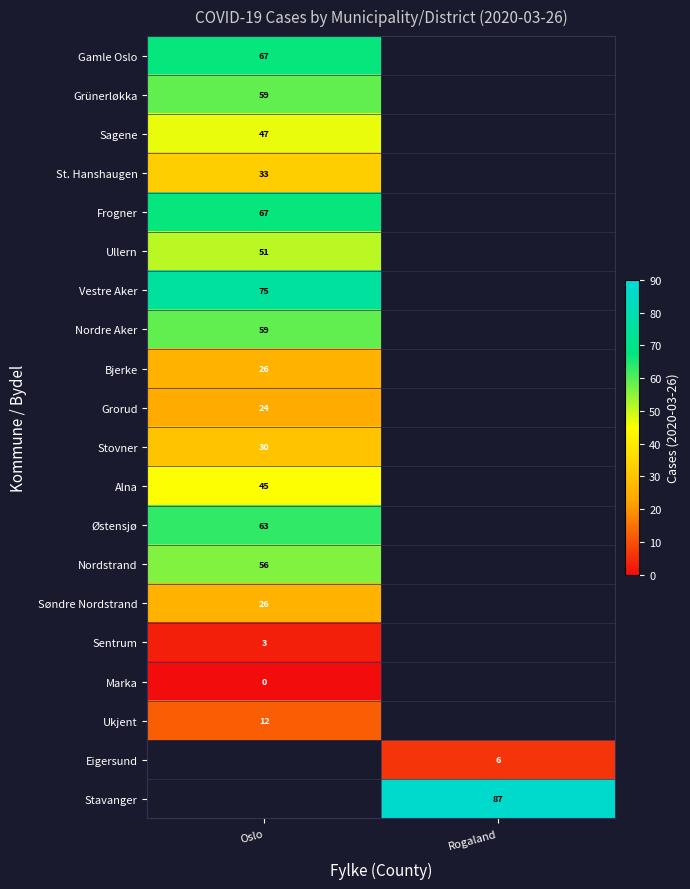

Is it true that Frogner equals 67 at Oslo?

True